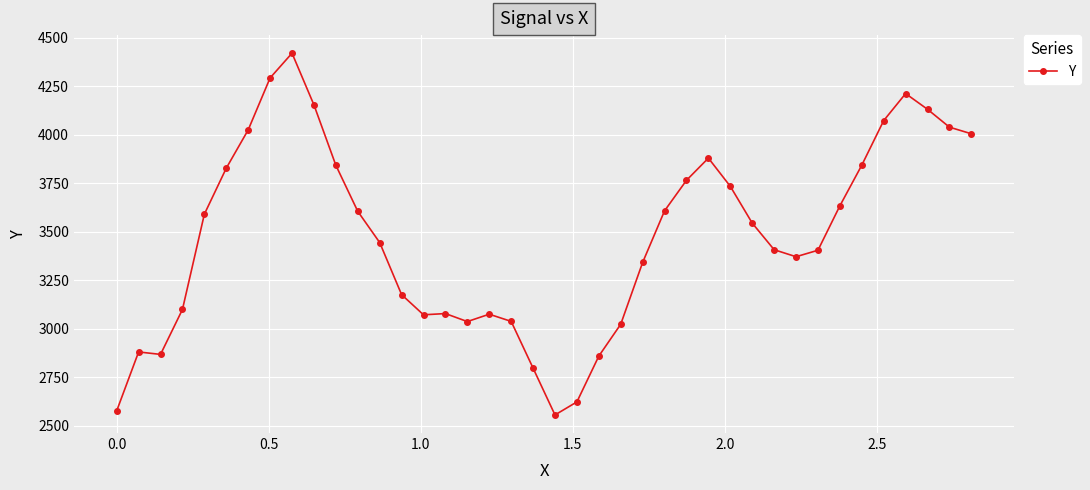

What is the greatest value displayed?

4420.8